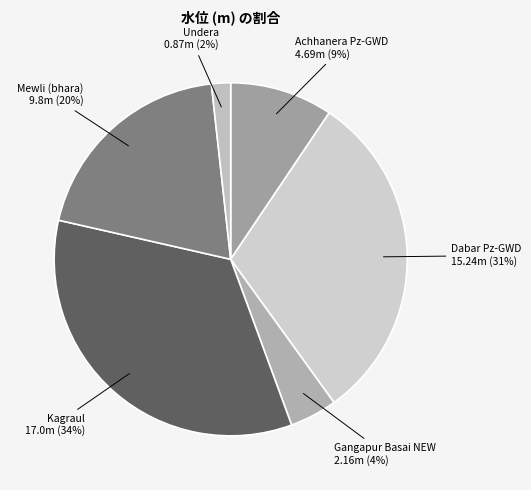

To the nearest percent, what is the average slice percentage?

17%